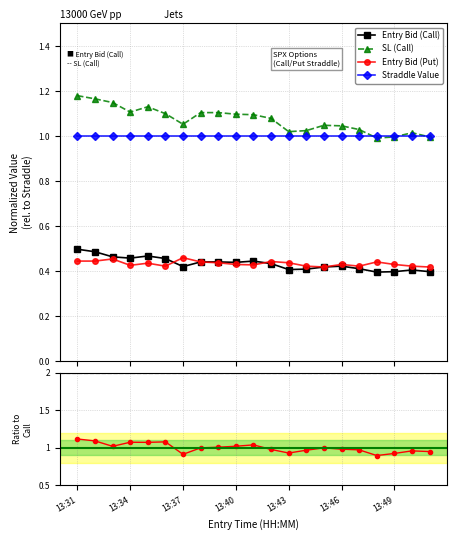

What is the difference between the second highest and second lowest values in the Call/Put ratio series?

0.2